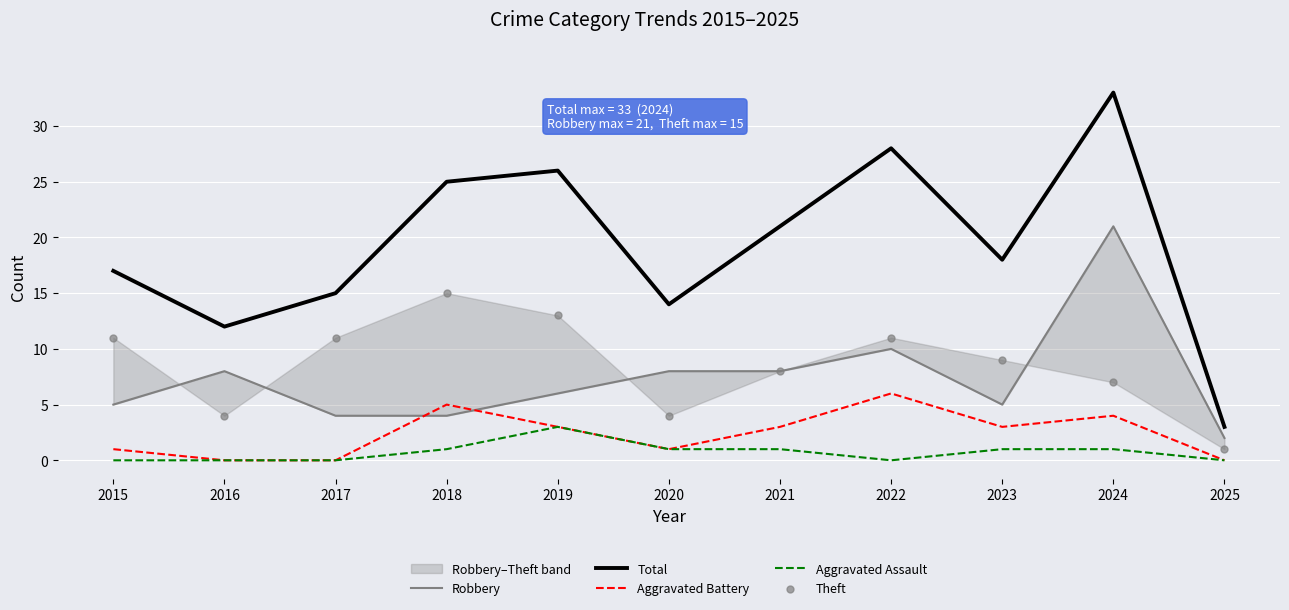

At which category is the sum across all series the highest?

2024